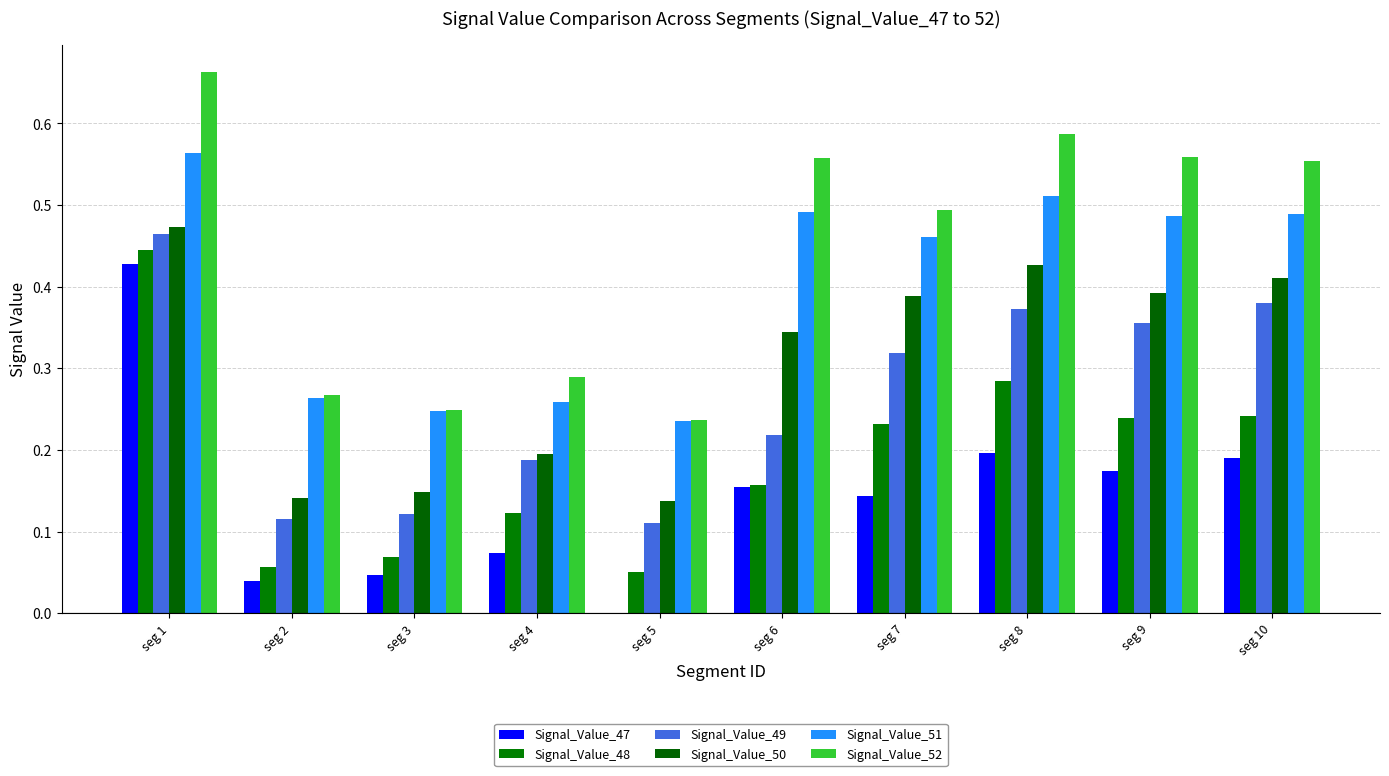

What is the sum of all Signal_Value_52 values?

4.5